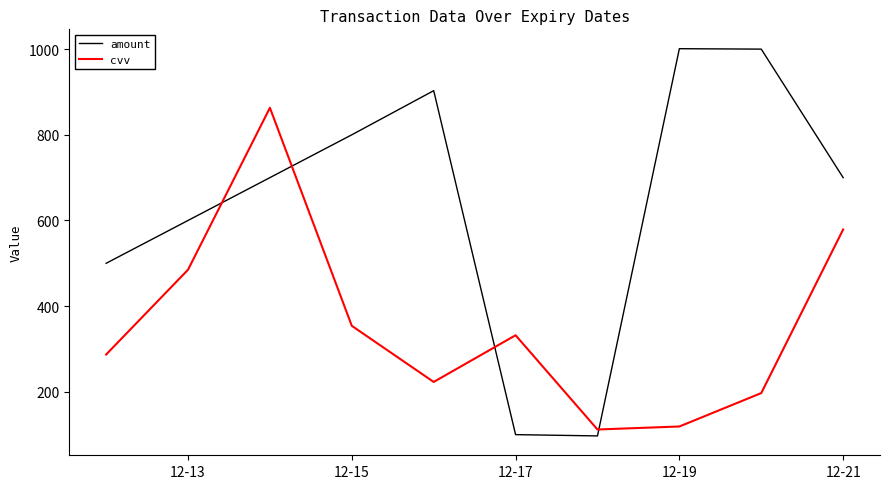

List the series in order of their overall mean, highest first.

amount, cvv